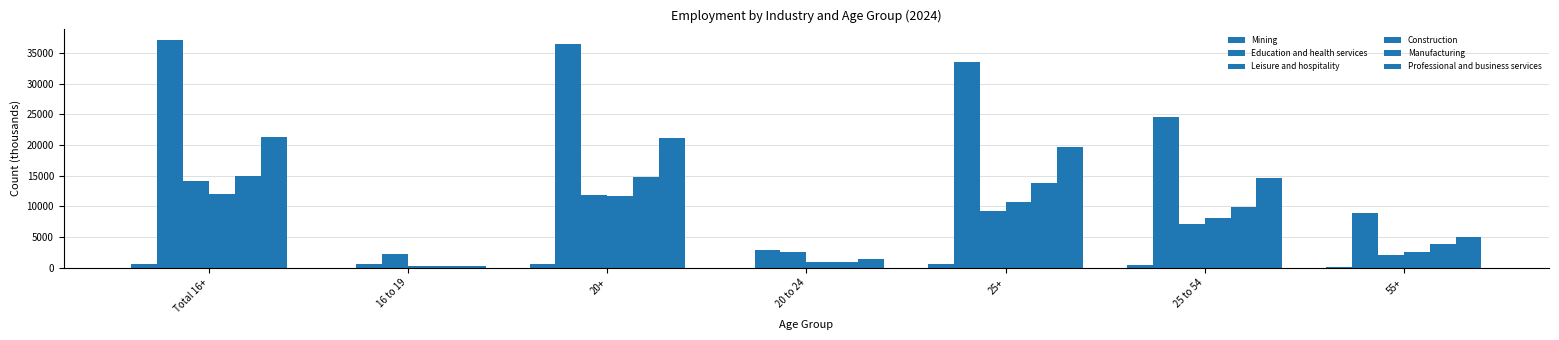

What is the label of the 3rd bar from the left?

20+